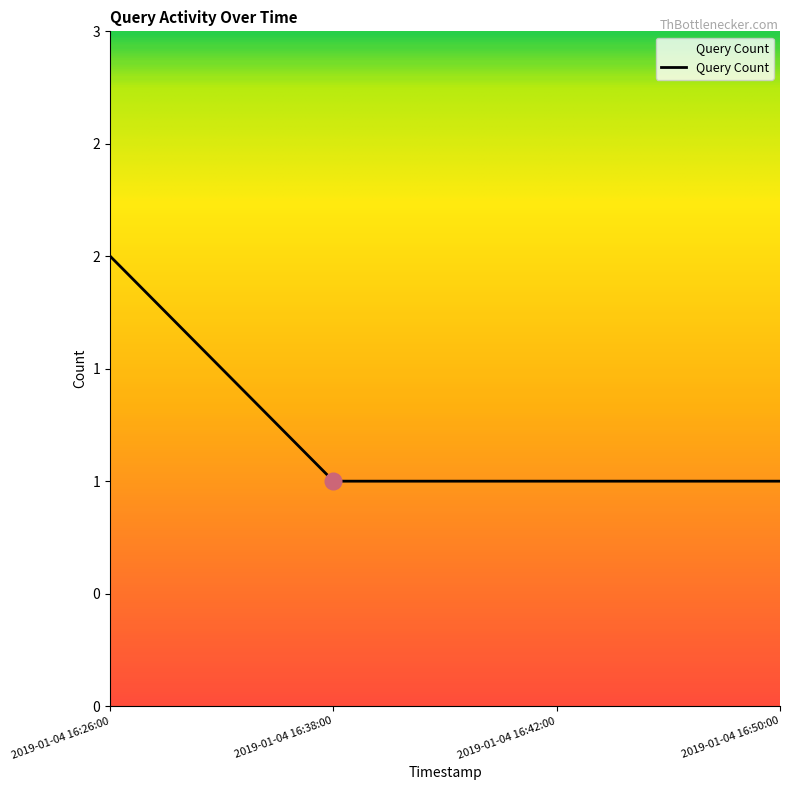

The value at 2019-01-04 16:26:00 is 0. True or false?

False